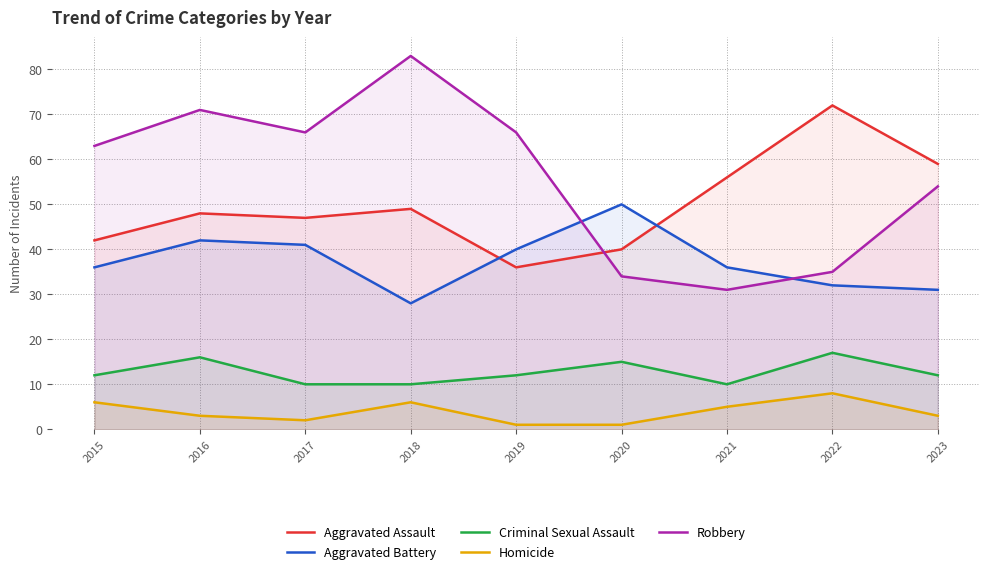

What are all the series names shown in the legend?

Aggravated Assault, Aggravated Battery, Criminal Sexual Assault, Homicide, Robbery